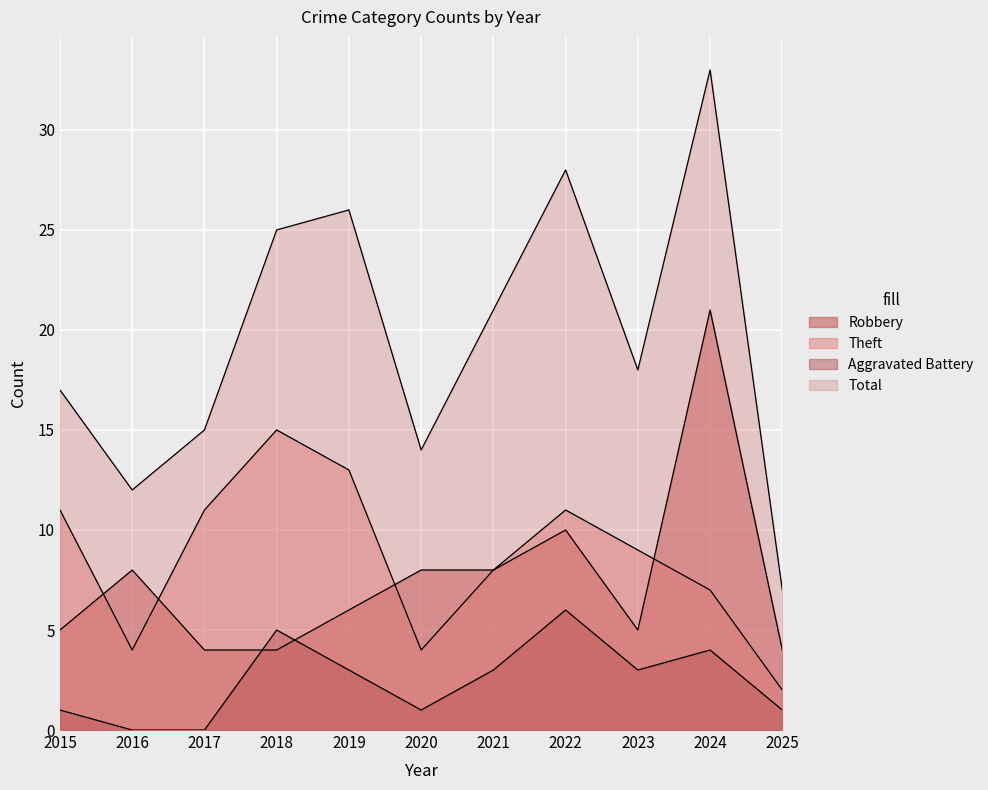

Which series has the largest total across all categories?

Total